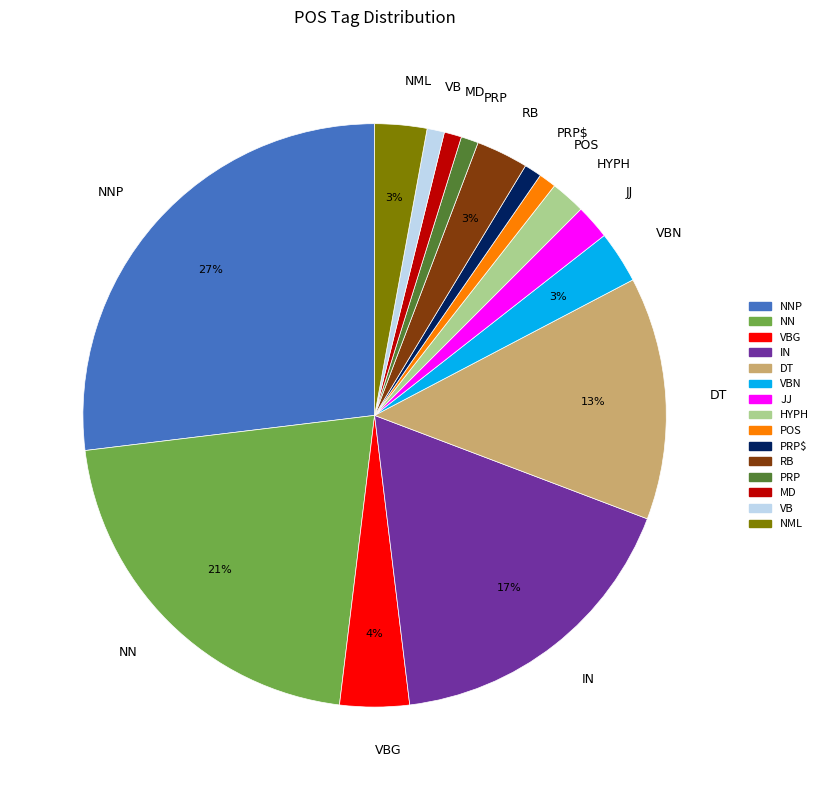

Combined, do MD and HYPH account for over 50%?

No